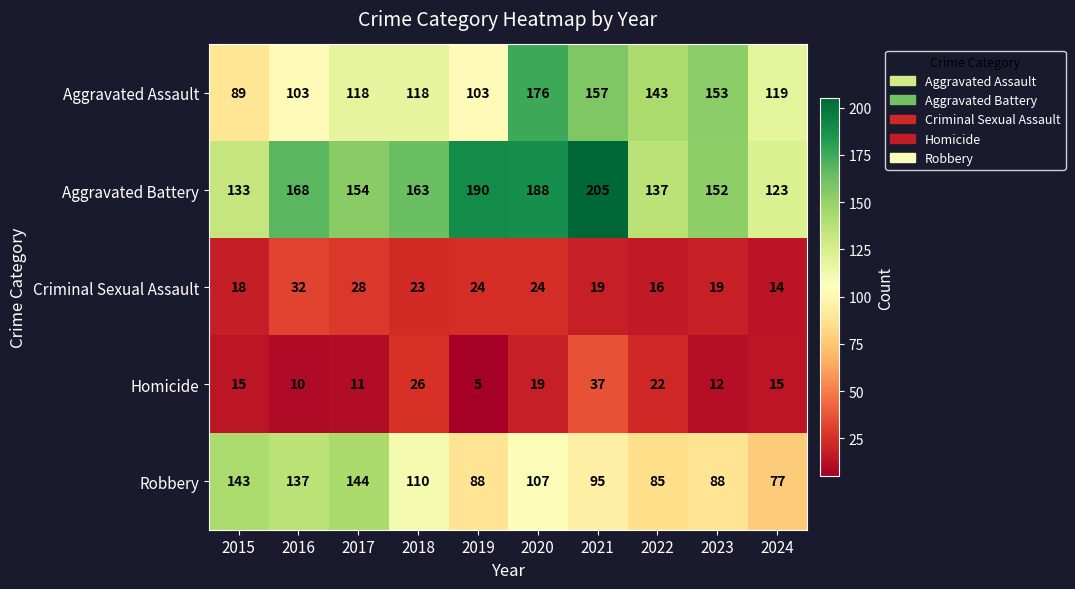

At 2021, list the series in order from smallest to largest.

Criminal Sexual Assault, Homicide, Robbery, Aggravated Assault, Aggravated Battery